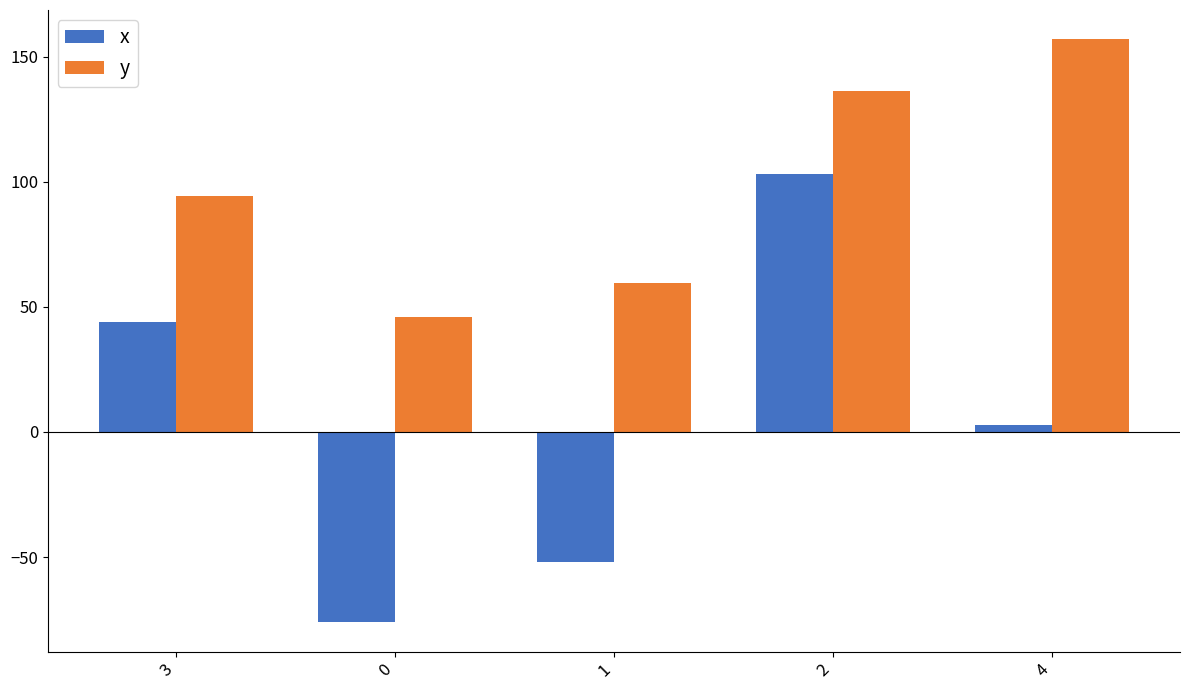

What is the difference between the highest and lowest values at 3?

50.0